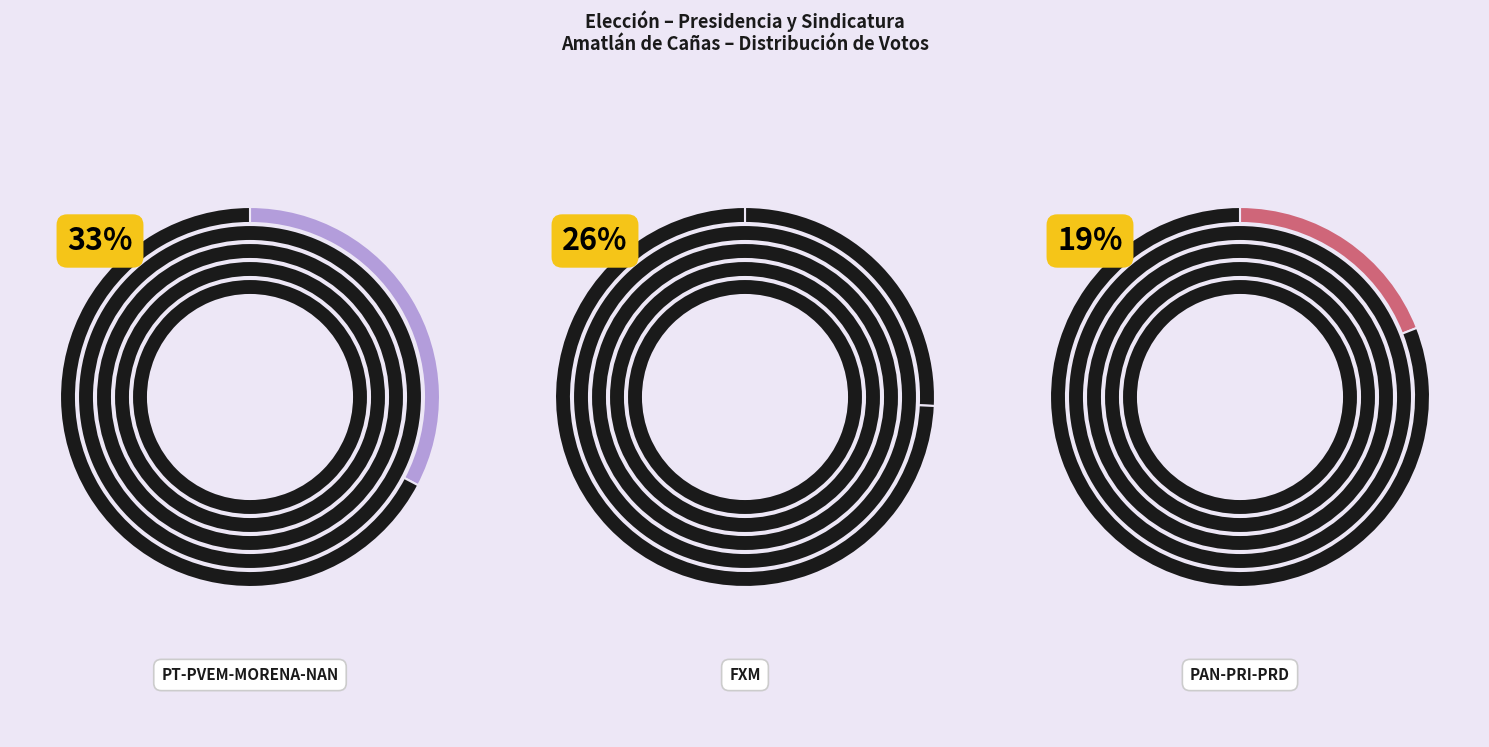

Is it true that PT-PVEM-MORENA-NAN is 33% of the pie?

True